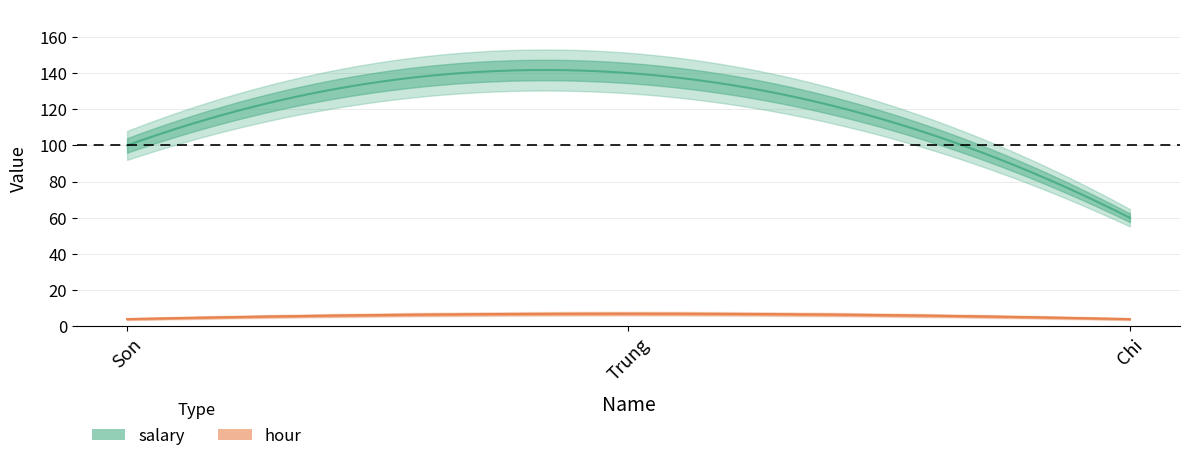

Reading left to right, transcribe all the data shown in this chart.

salary: 100	140	60
hour: 4	7	4